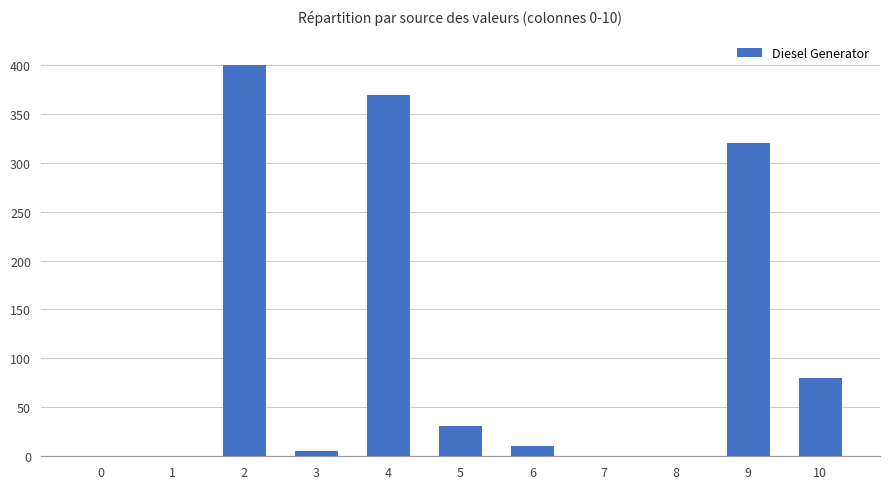

Is it true that the value at 4 is 494?

False